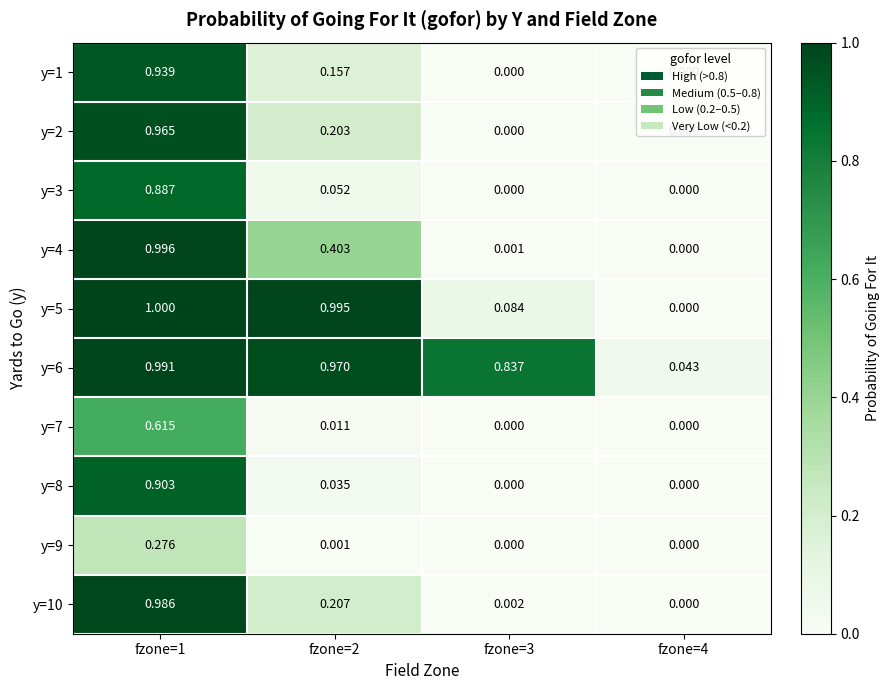

Is the value of y=9 at fzone=3 greater than the value of y=6 at fzone=4?

No